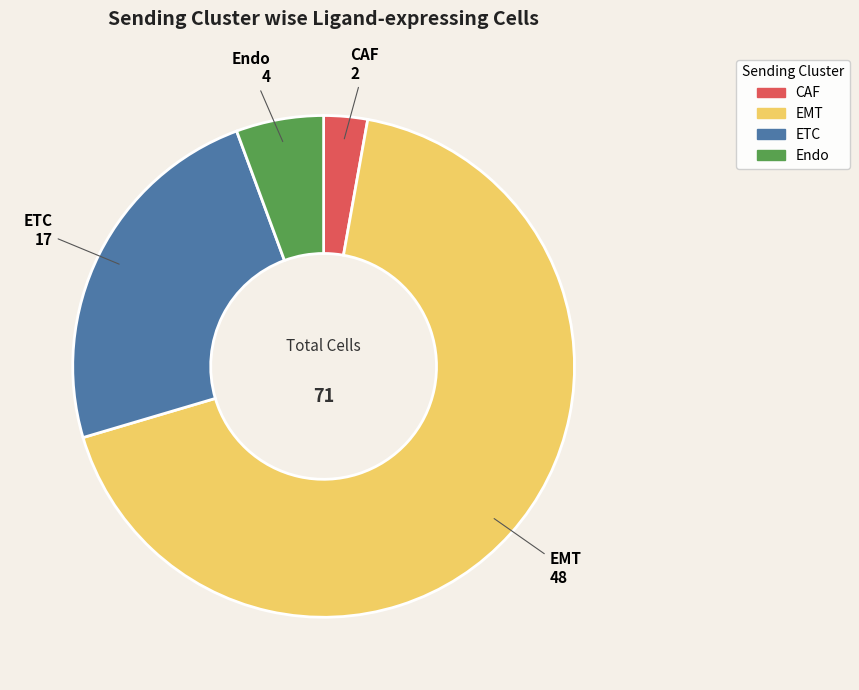

Does EMT account for over 50% of the chart?

Yes